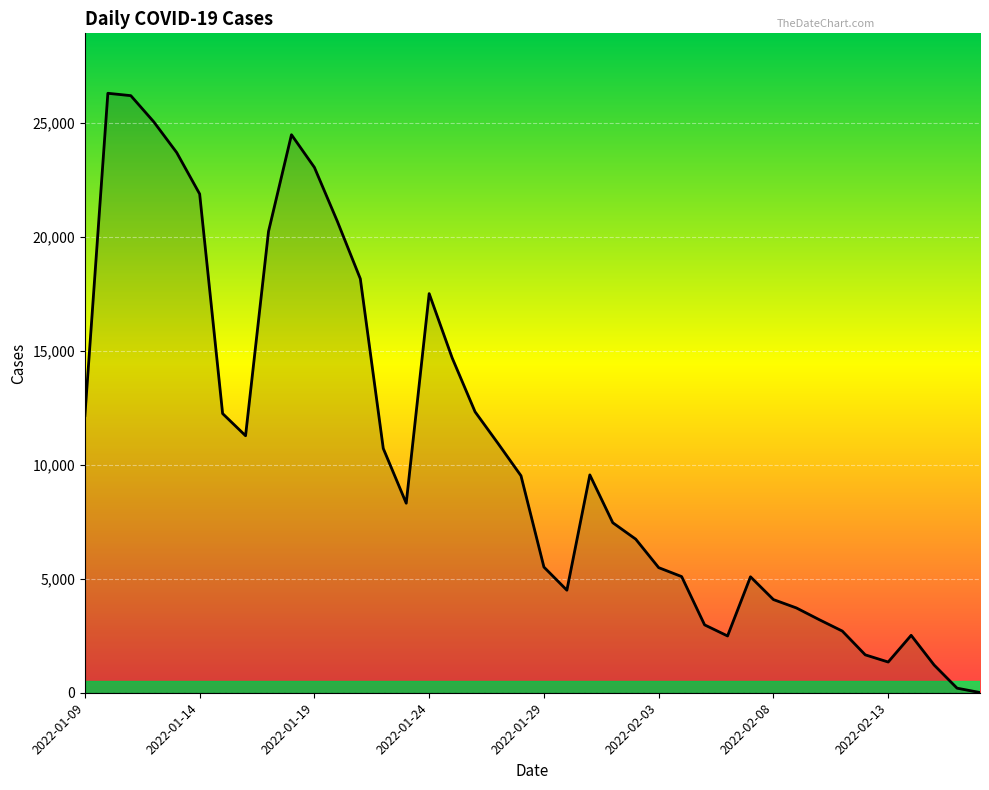

What is the maximum value shown in the chart?

26317